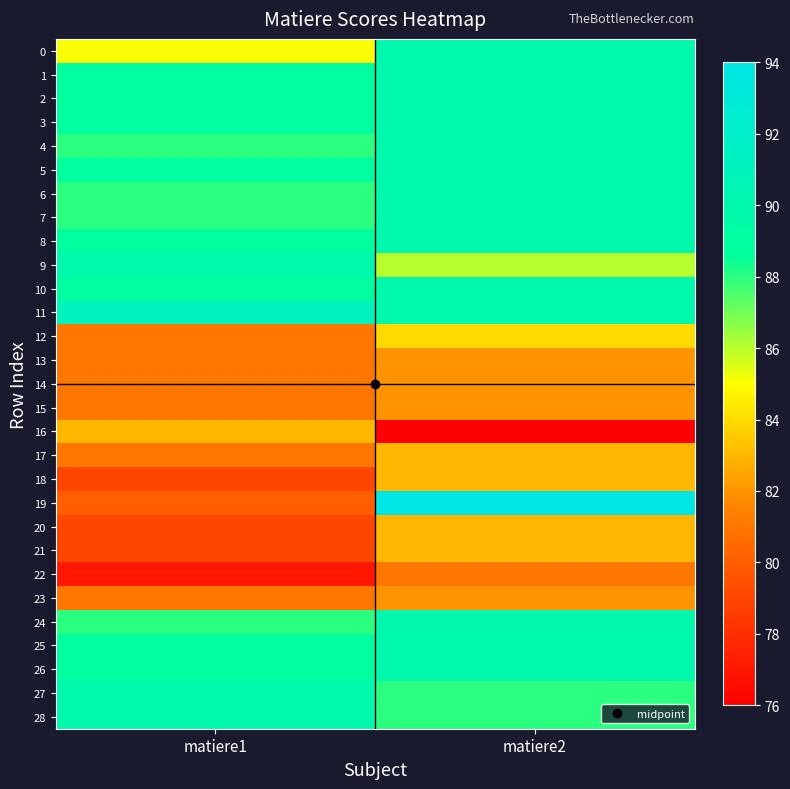

Which label corresponds to the smallest value in the chart?

matiere2